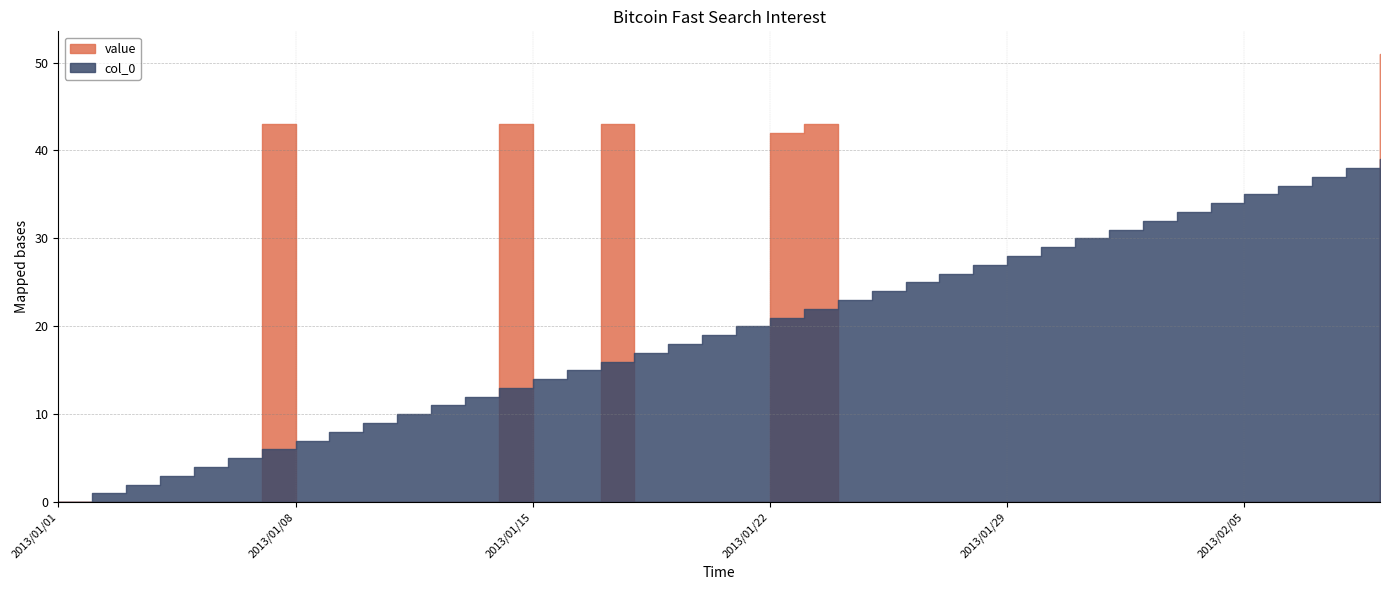

Reading left to right, list all the values displayed in this chart.

value: 0	0	0	0	0	0	43	0	0	0	0	0	0	43	0	0	43	0	0	0	0	42	43	0	0	0	0	0	0	0	0	0	0	0	0	0	0	0	0	51
col_0: 0	1	2	3	4	5	6	7	8	9	10	11	12	13	14	15	16	17	18	19	20	21	22	23	24	25	26	27	28	29	30	31	32	33	34	35	36	37	38	39